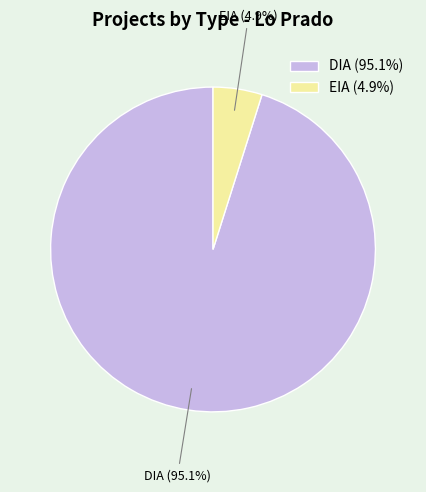

Rank the categories by value from lowest to highest.

EIA, DIA